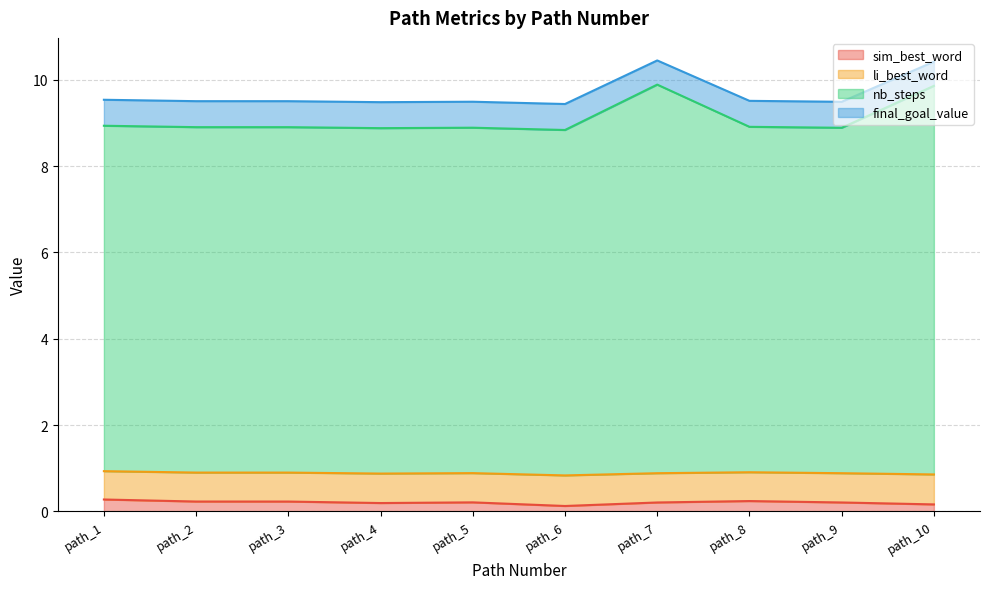

What is the highest value of the sim_best_word series?

0.3